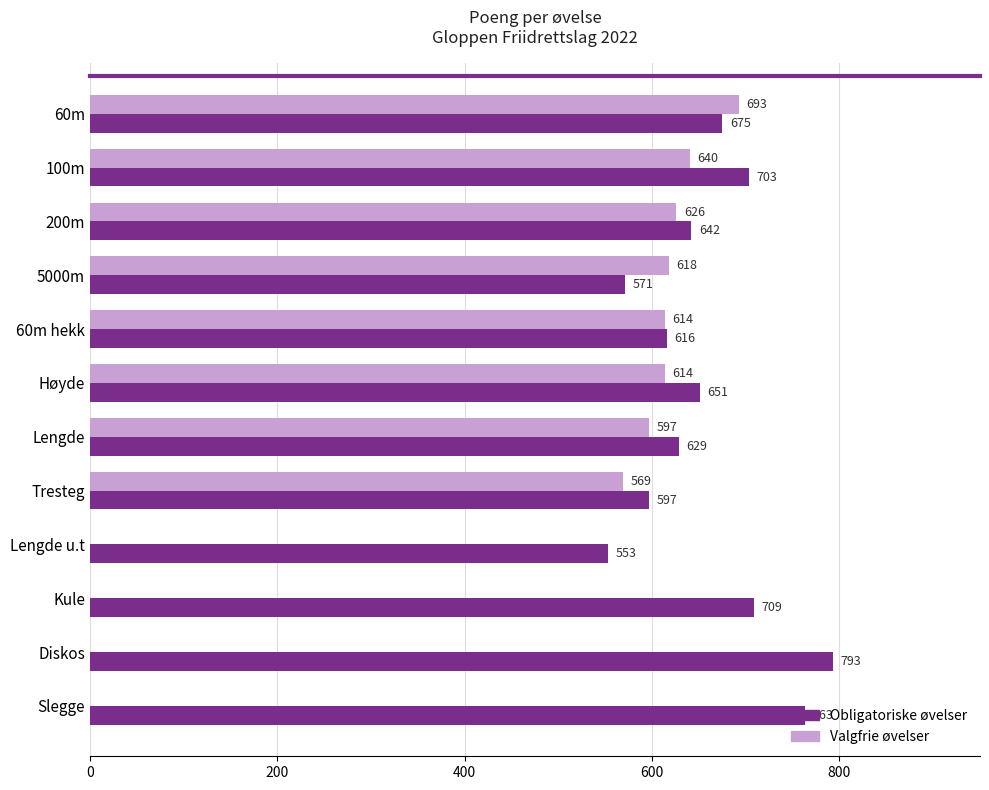

What is the approximate value at 200m, to the nearest 50?

650